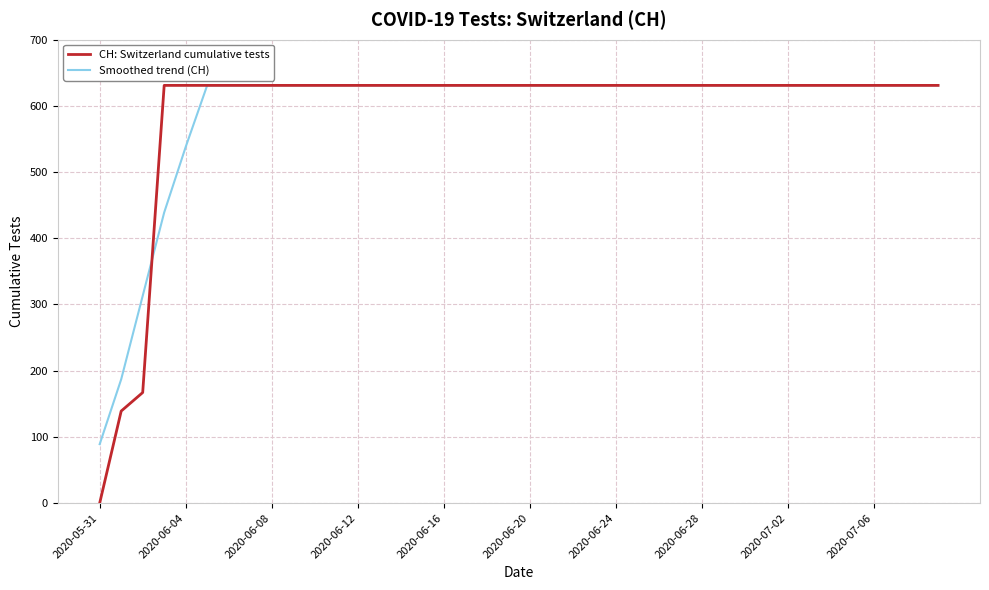

Which series has the widest spread of values?

CH: Switzerland cumulative tests